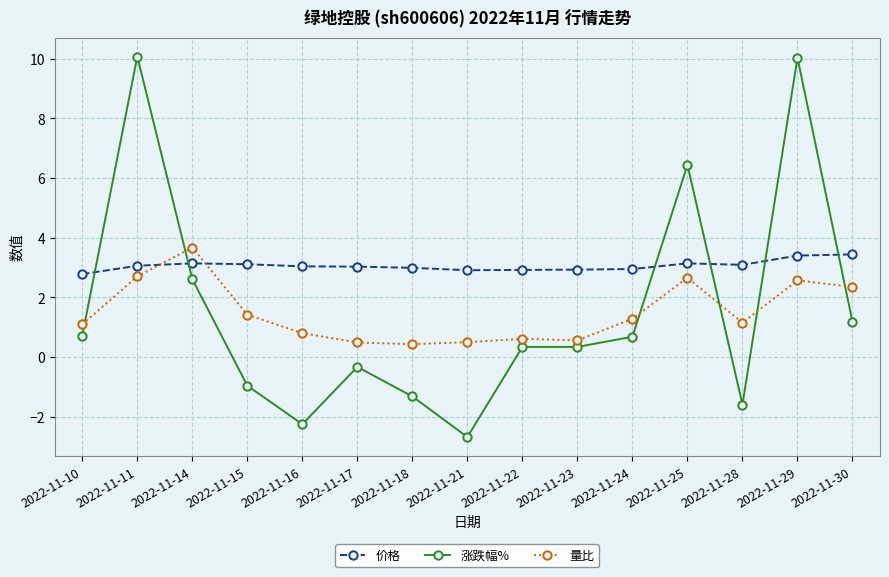

Does the chart have visible grid lines?

Yes